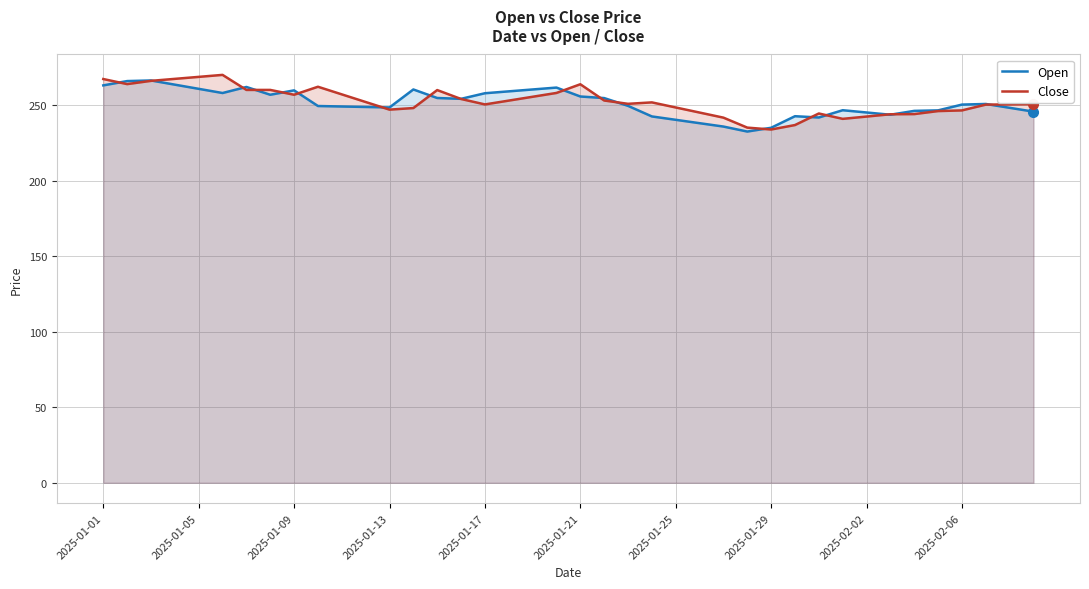

What are all the series names shown in the legend?

Open, Close